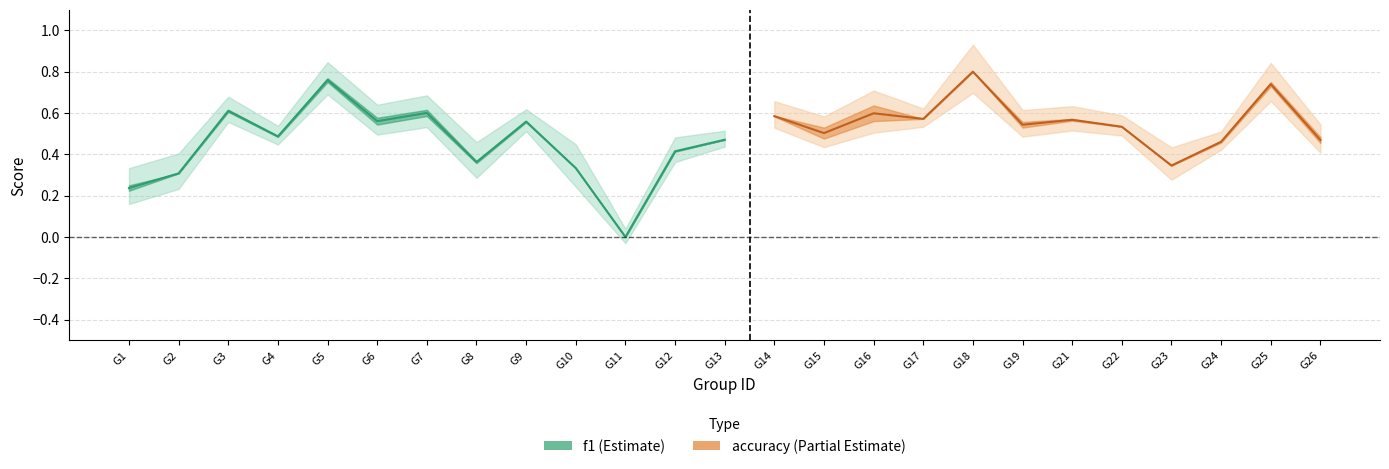

What is the greatest value displayed?

0.8